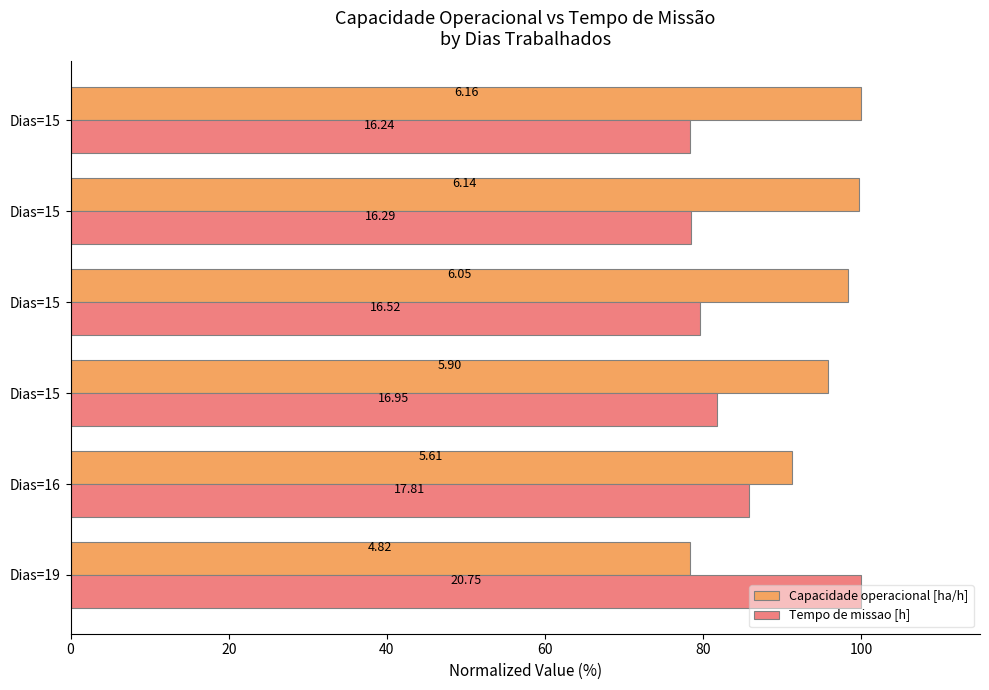

What are all the series names shown in the legend?

Capacidade operacional [ha/h], Tempo de missao [h]